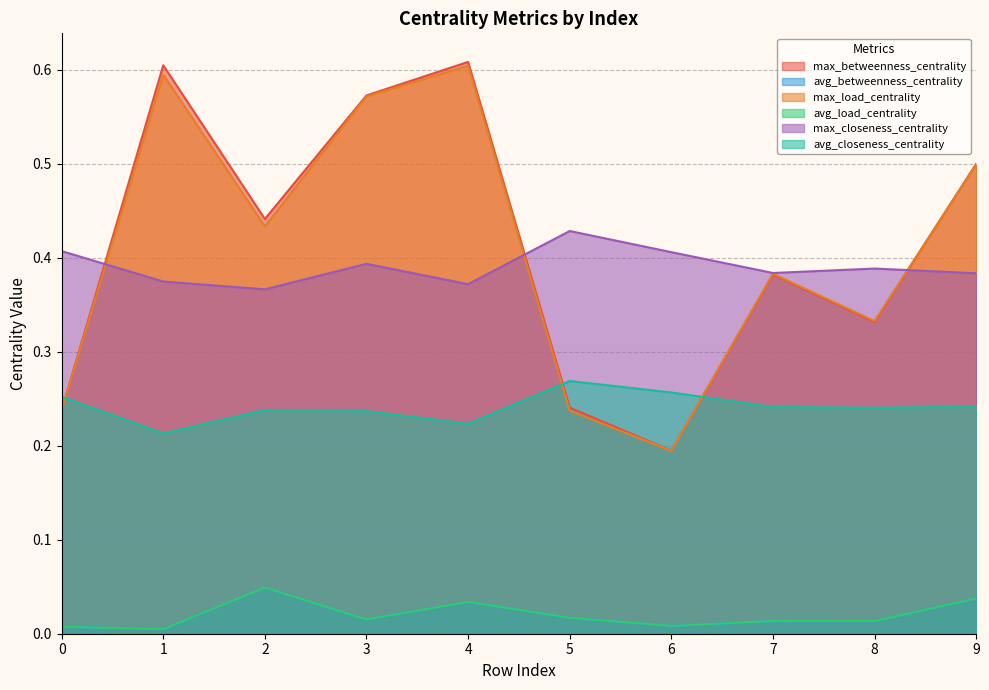

Where is the first local maximum for avg_closeness_centrality?

2